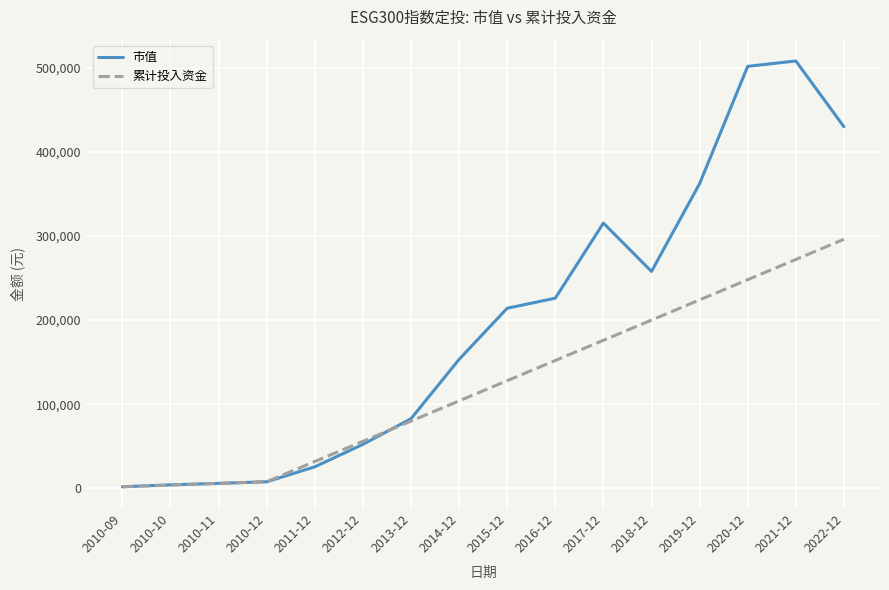

Which series has the widest spread of values?

市值